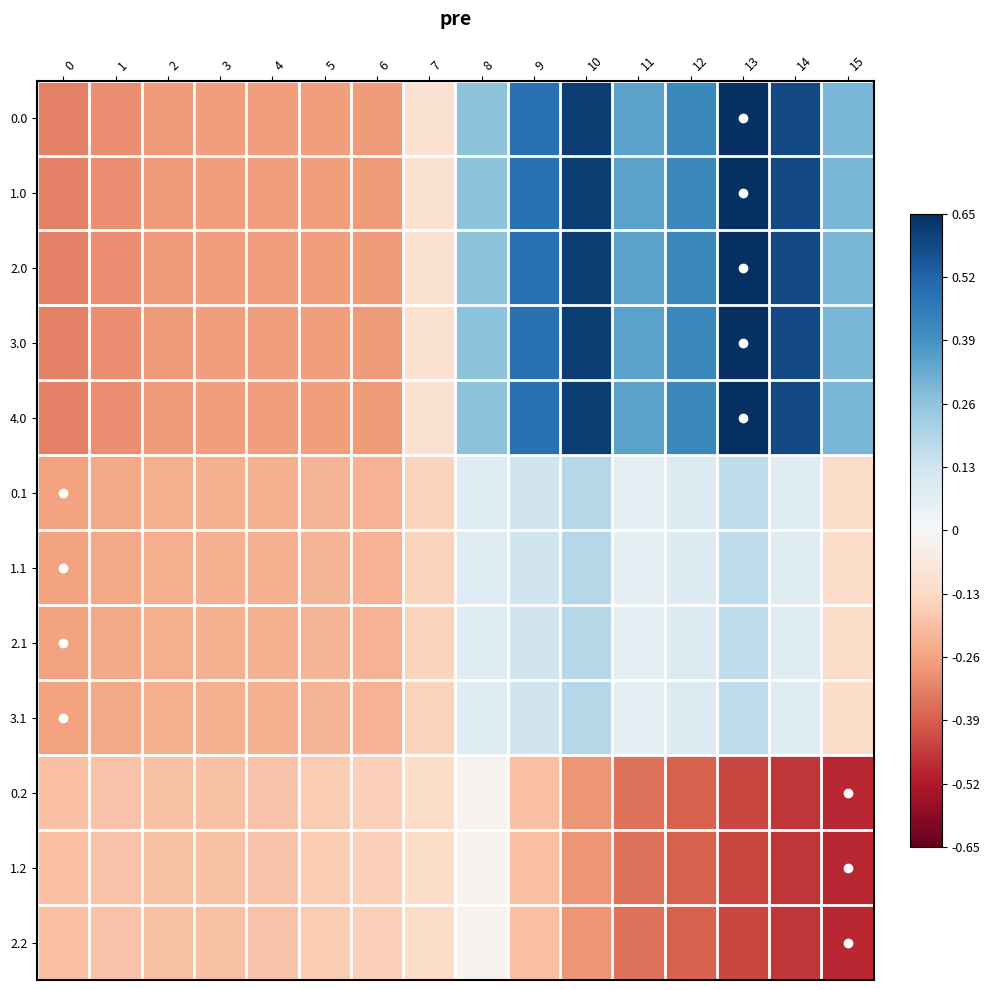

How many data points does each series have?

16